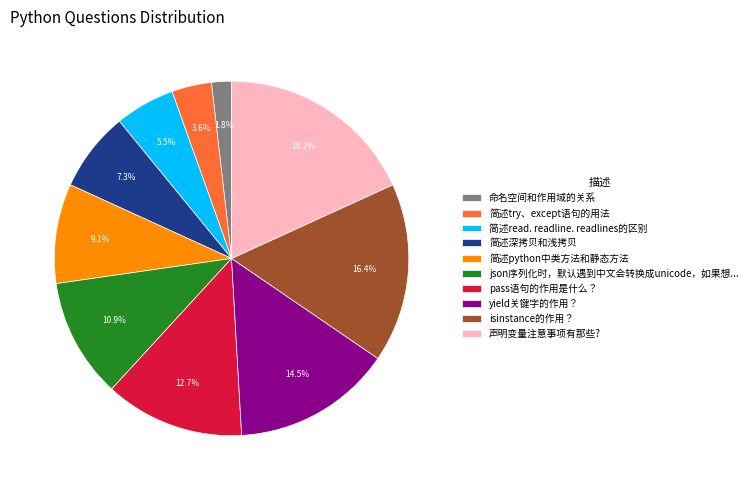

Does 简述python中类方法和静态方法 represent more than half of the total?

No